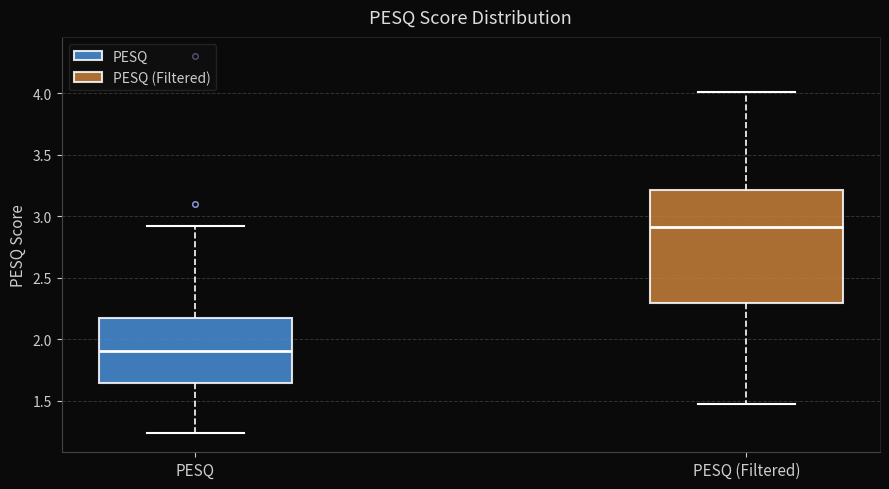

Reading left to right, read every box against the y-axis: the position of its median line, the range the box covers, and the ends of its whiskers. The values are not printed on the chart, so give them approximately, as read against the axis.

PESQ: median 1.90, box 1.65 to 2.15, whiskers 1.25 to 2.90
PESQ (Filtered): median 2.90, box 2.30 to 3.20, whiskers 1.45 to 4.00